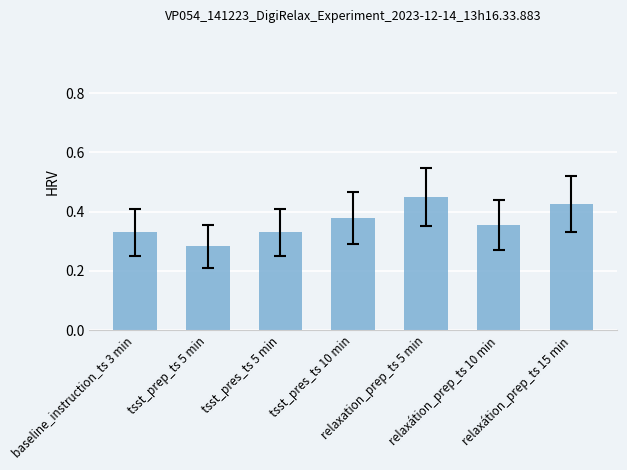

Which category has the highest value across all series?

relaxation_prep_ts 5 min